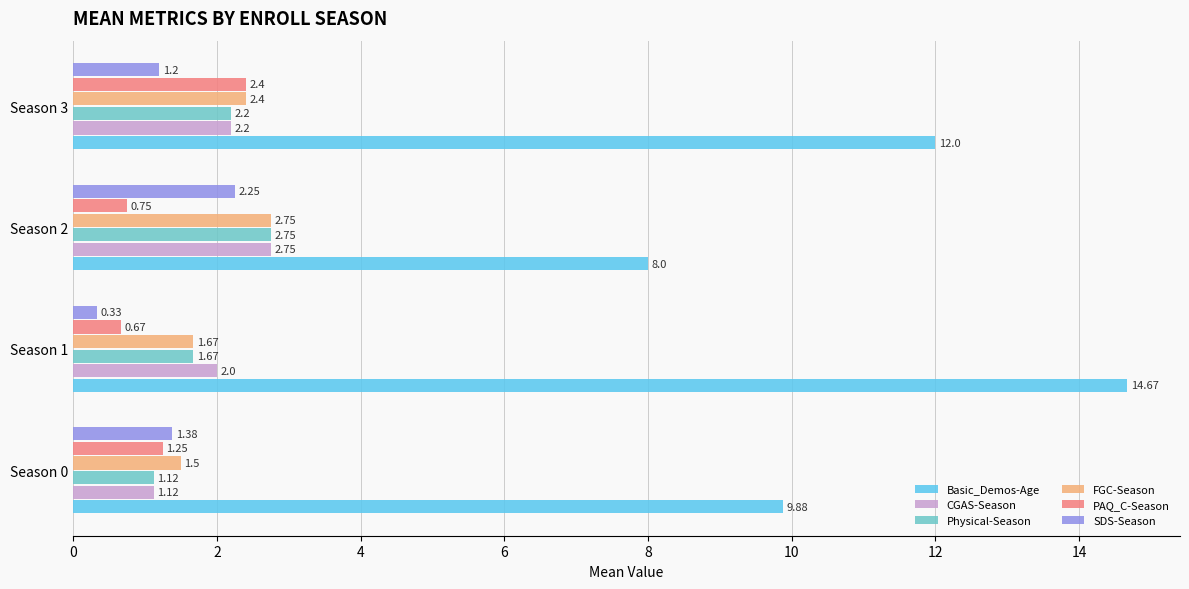

Which series has the widest spread of values?

Basic_Demos-Age